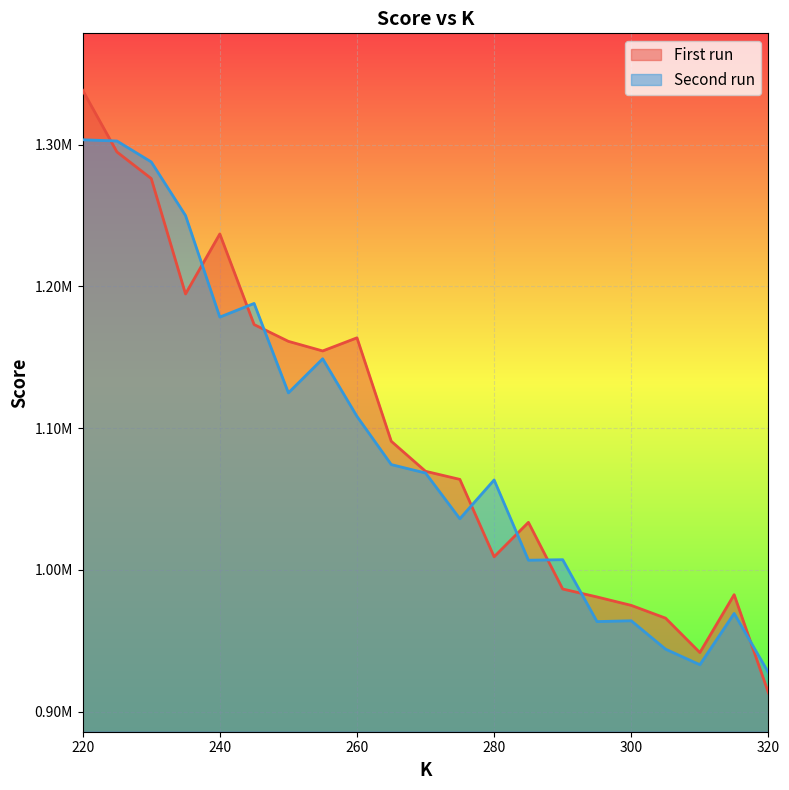

List the labels in order of First run value, smallest first.

320, 310, 305, 300, 295, 315, 290, 280, 285, 275, 270, 265, 255, 250, 260, 245, 235, 240, 230, 225, 220